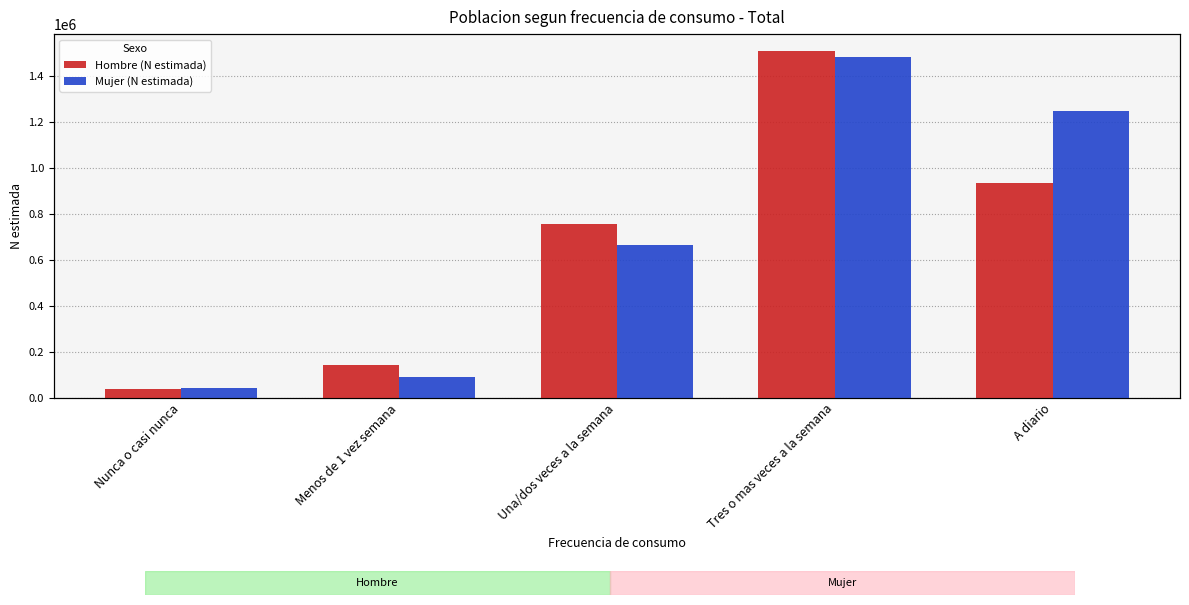

Is it true that Mujer (N estimada) equals 43398 at Nunca o casi nunca?

True